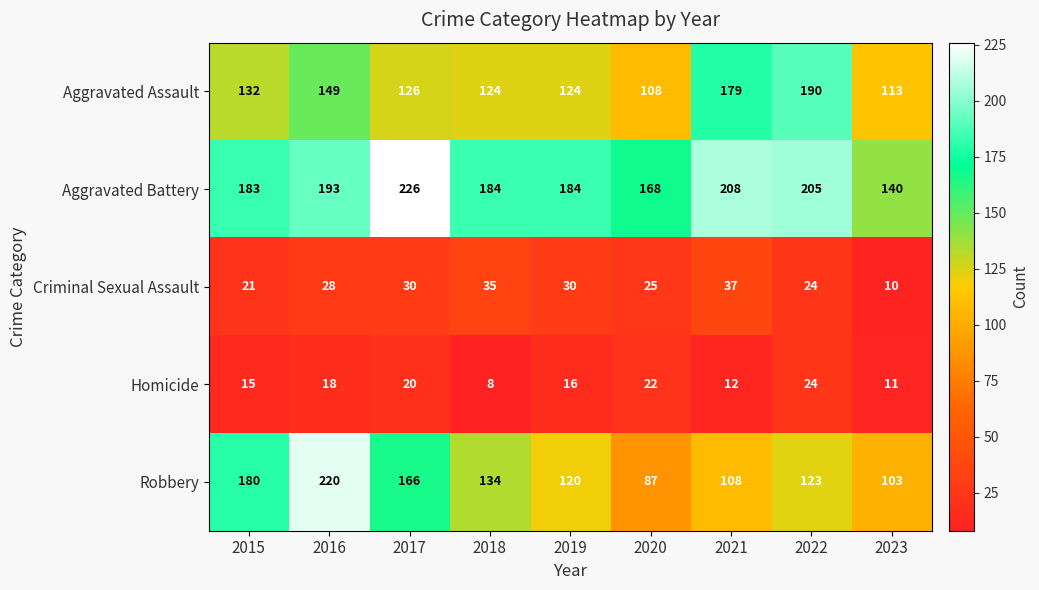

True or false: Homicide has a value of 33 at 2017.

False